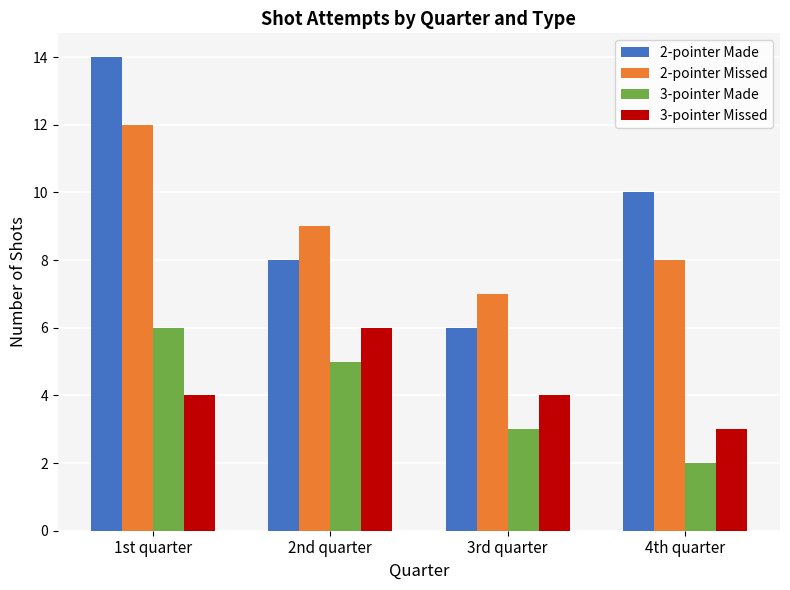

Which series changed the most between 1st quarter and 3rd quarter?

2-pointer Made